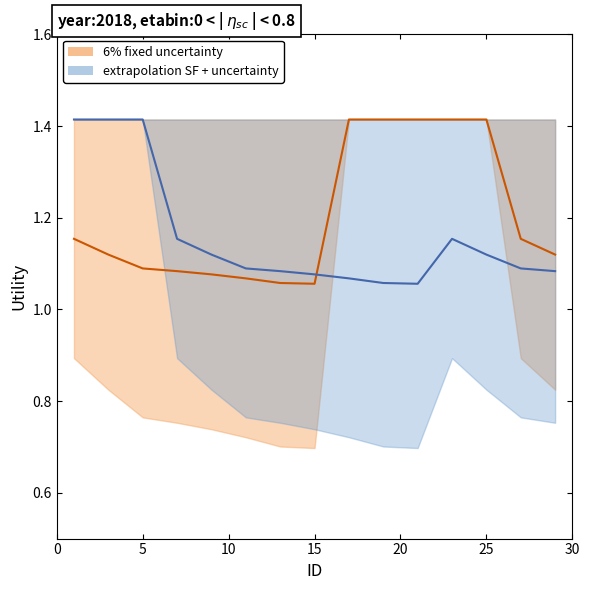

What is the minimum value shown in the chart?

1.1